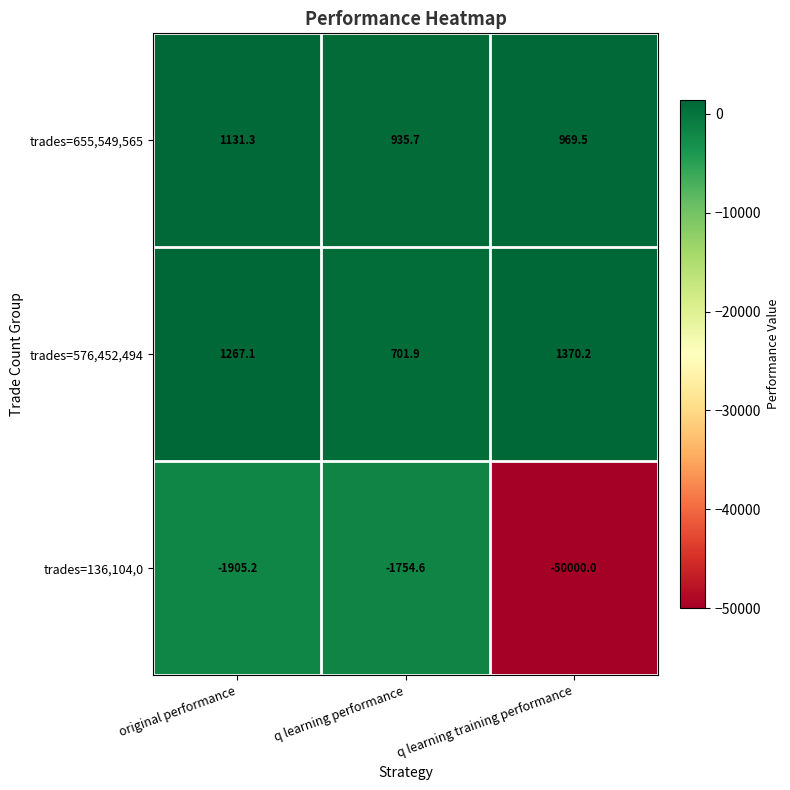

Reading left to right, extract all data points from this chart.

trades=655,549,565: 1131.3	935.7	969.5
trades=576,452,494: 1267.1	701.9	1370.2
trades=136,104,0: -1905.2	-1754.6	-50000.0